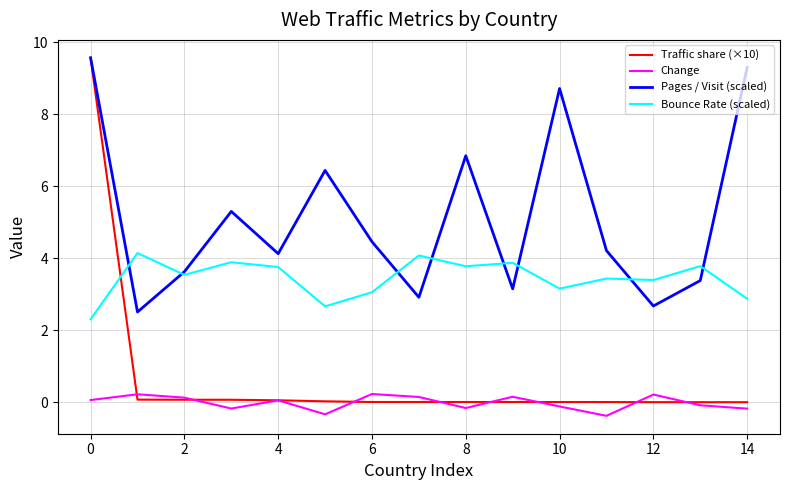

Which series has the largest total across all categories?

Pages / Visit (scaled)